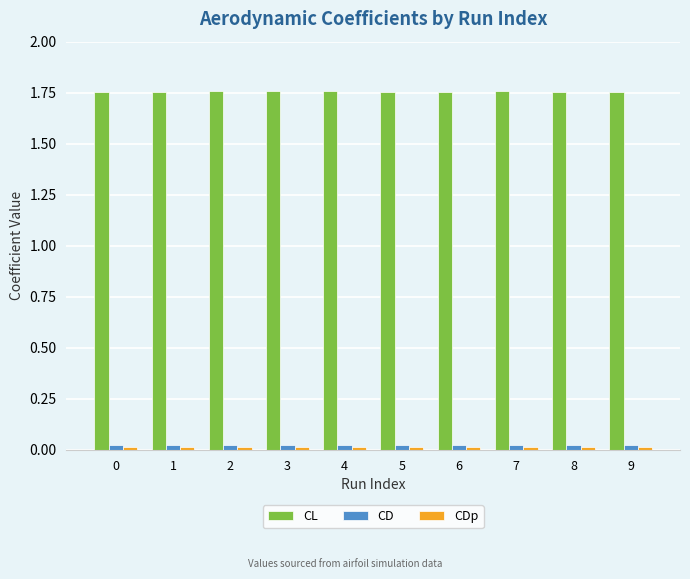

True or false: CL has a value of 0.8 at 5.

False